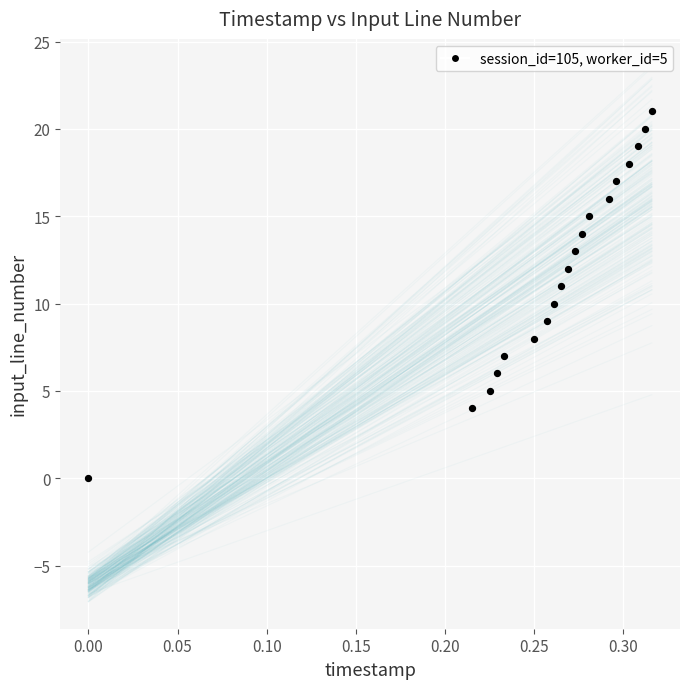

What is the range of Y values (max minus min)?

21